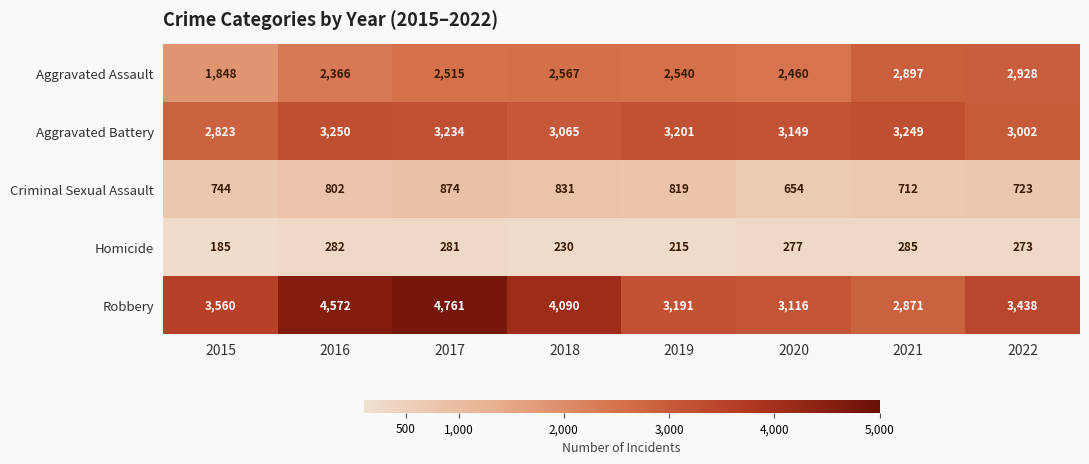

What is the difference between the second highest and second lowest values in the Criminal Sexual Assault series?

119